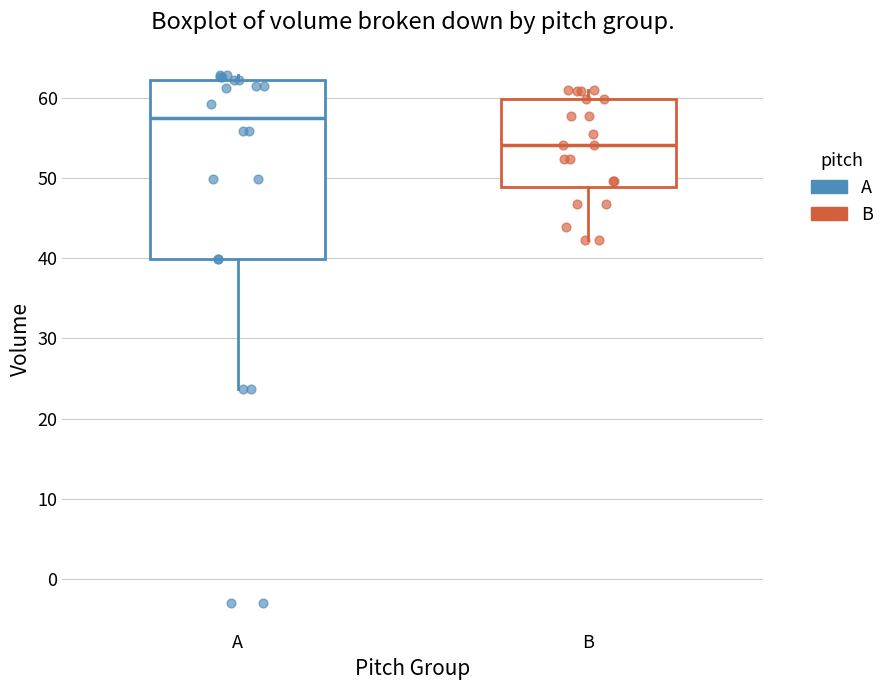

Reading left to right, transcribe this box plot: for each box, give where its median line is, the range the box spans, and where its two whiskers end, as read against the y-axis. The values are not printed on the chart, so give them approximately, as read against the axis.

A: median 58, box 40 to 62, whiskers 24 to 63
B: median 54, box 49 to 60, whiskers 42 to 61